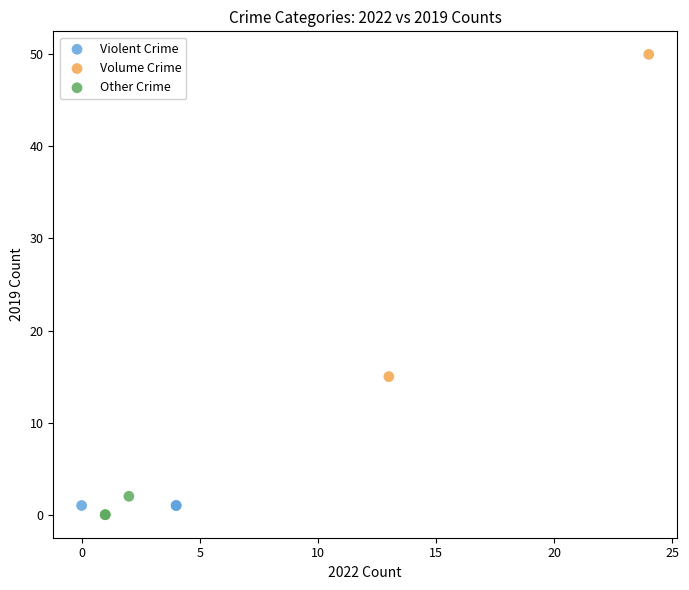

Which series contains the lowest Y value?

Other Crime